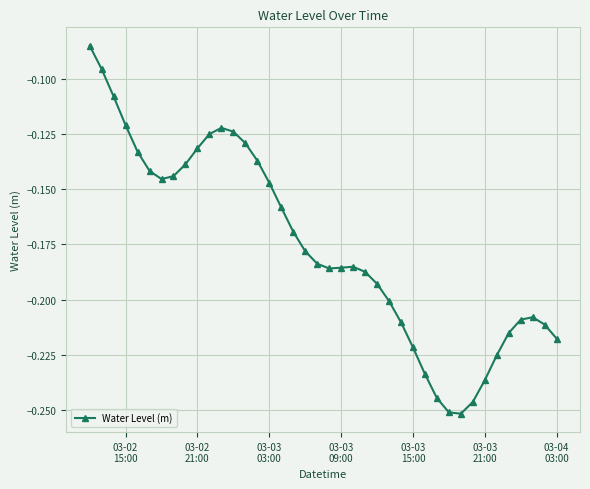

True or false: the data has more than 0 interior local peaks.

True